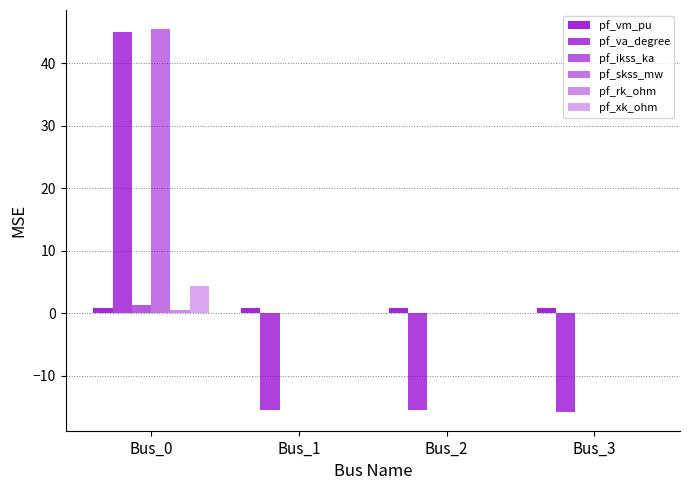

Is it true that pf_rk_ohm equals 0.0 at Bus_1?

True